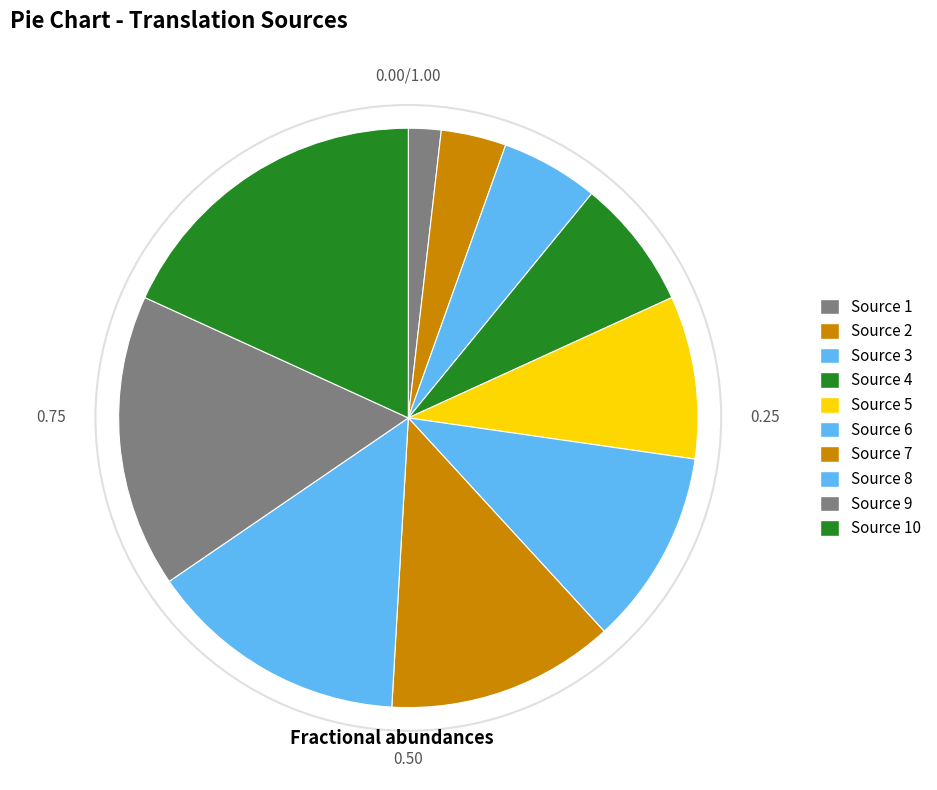

How many segments does this pie chart have?

10